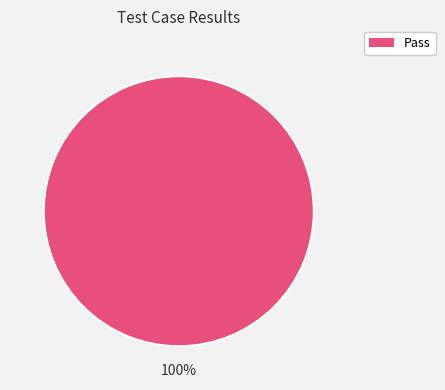

Count the number of slices in the pie.

1